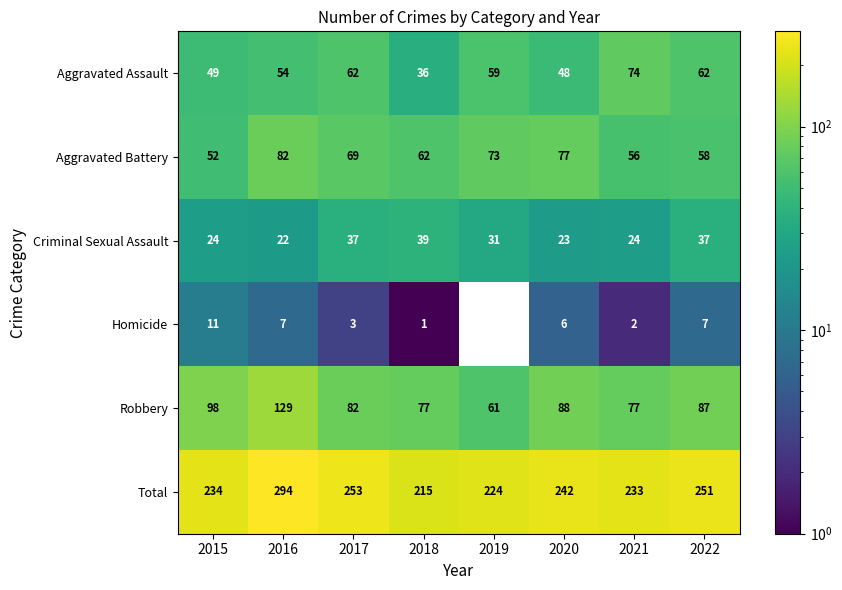

How many data points in Total are less than 242?

4